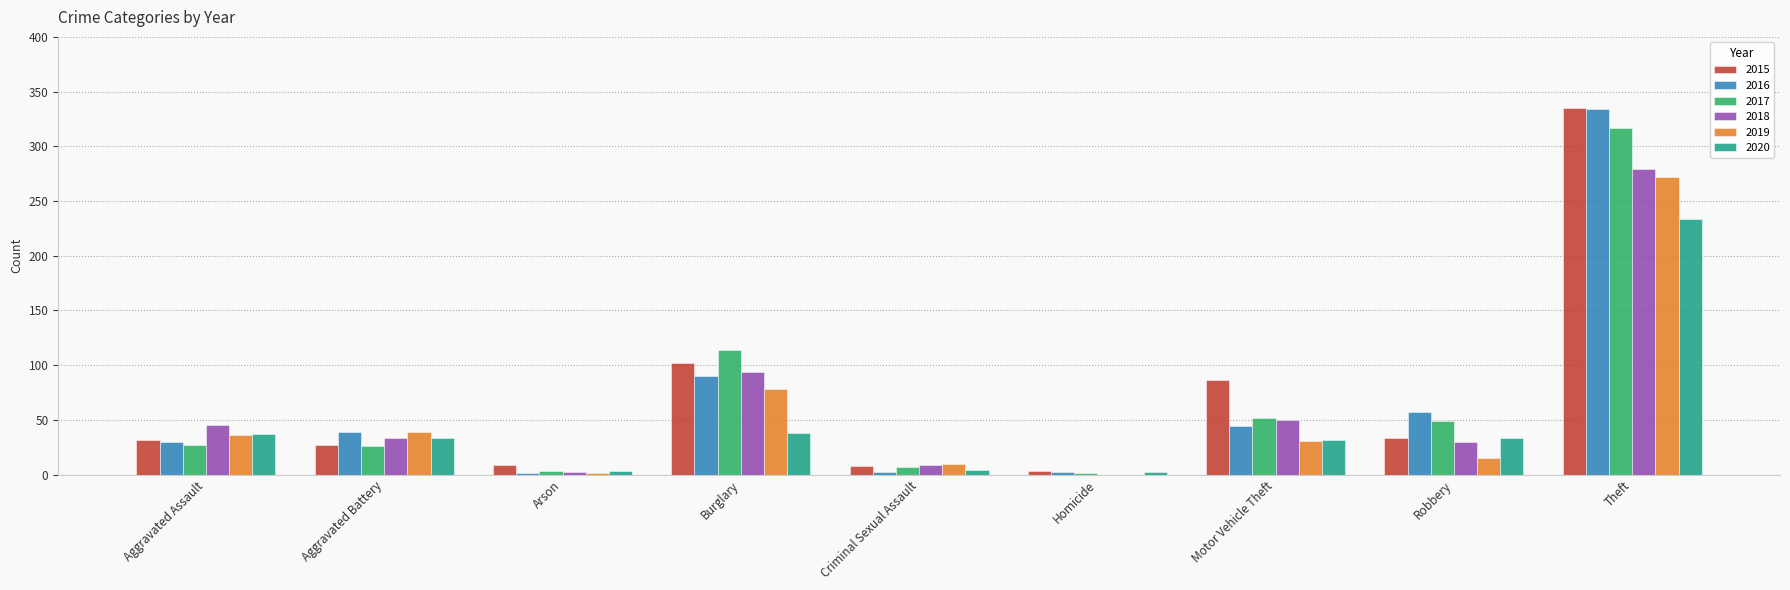

True or false: 2018 has a value of 46 at Robbery.

False